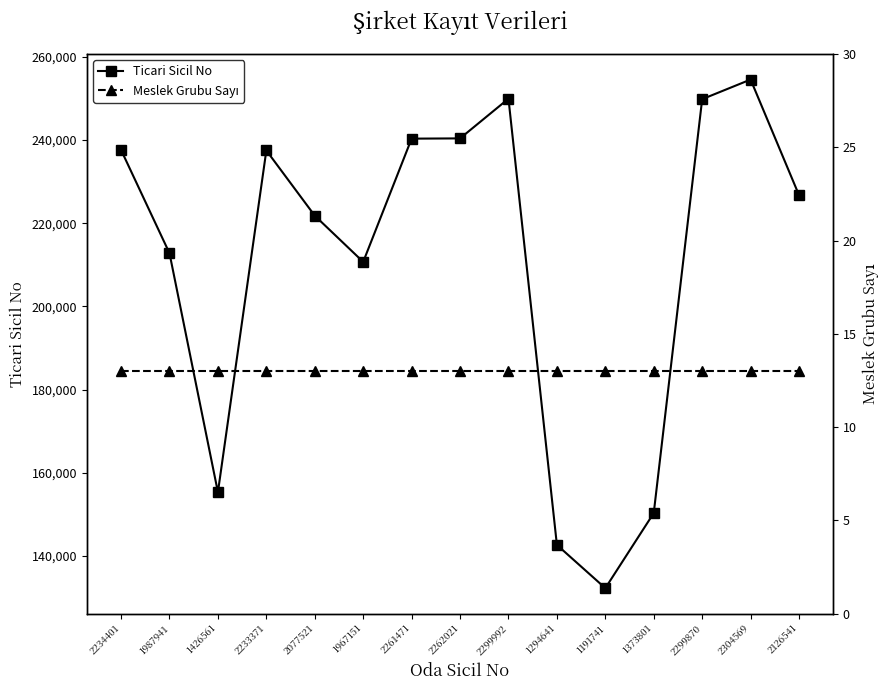

How many series are shown in this chart?

2